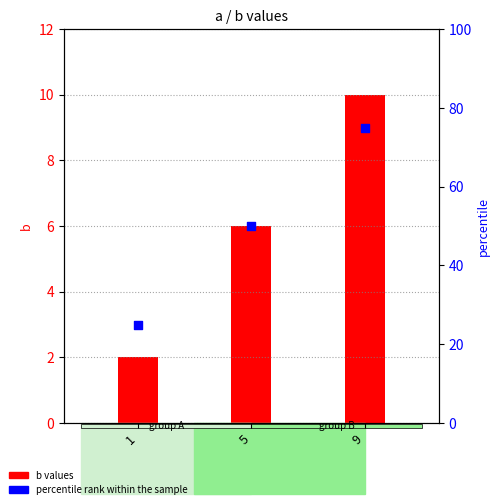

Which series contains the lowest Y value?

b values